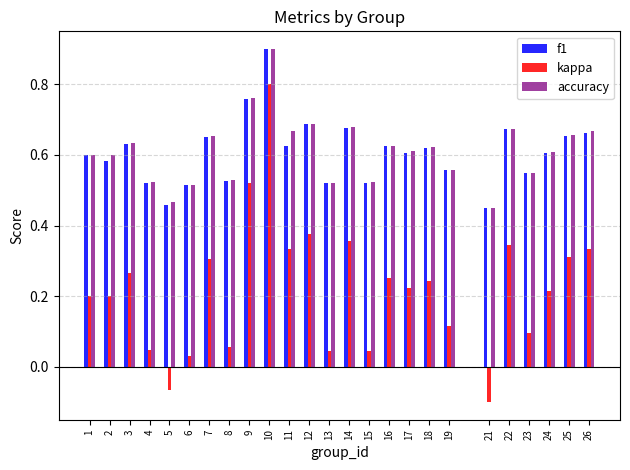

Count the accuracy values in the range 0 to 1.

25